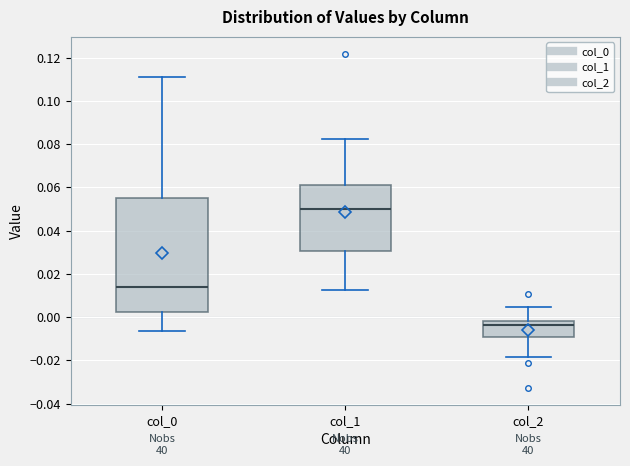

Where is the lower edge of the box for col_2 on the y-axis? The values are not printed on the chart, so give them approximately, as read against the axis.

-0.010